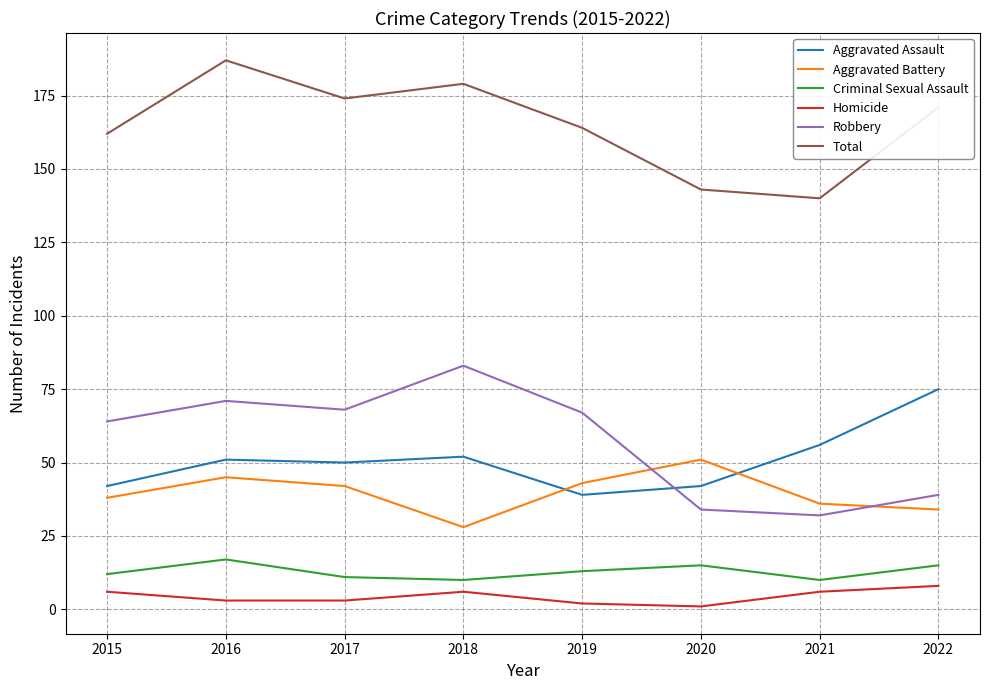

How many times do Robbery and Aggravated Battery cross each other?

2